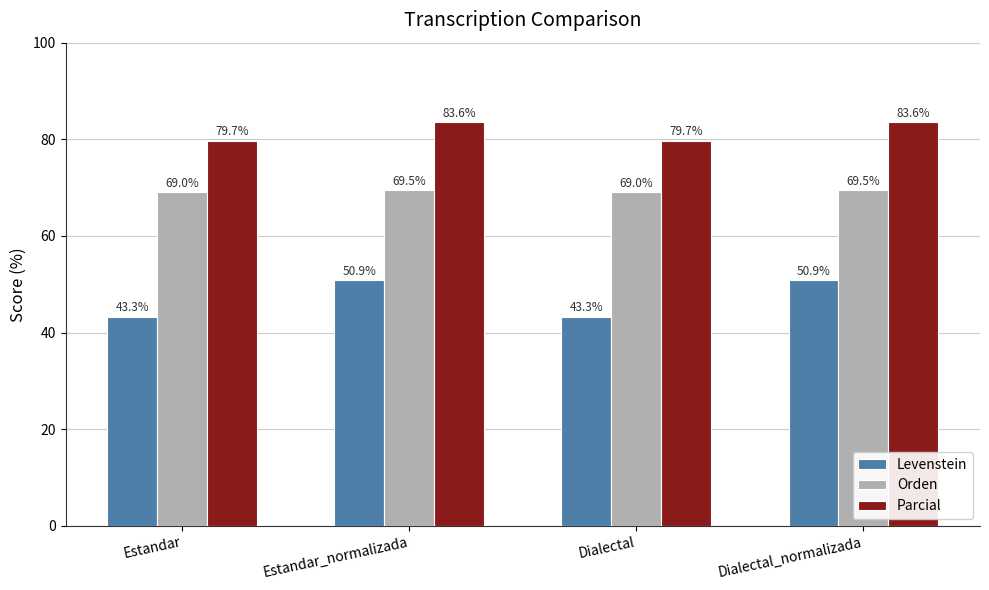

What is the total value across all series at Dialectal?

192.0